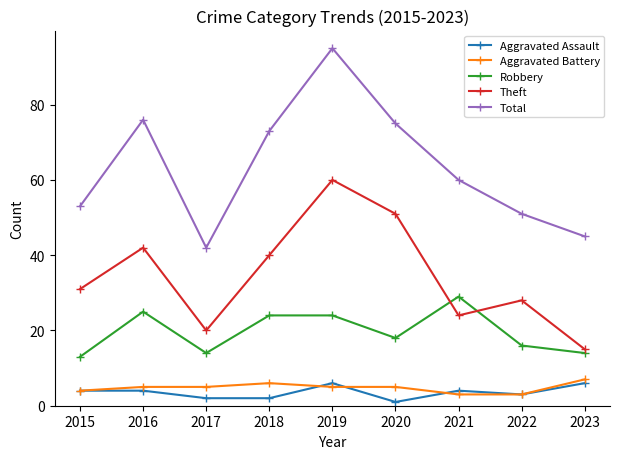

In Robbery, how many points are lower than both neighbors (excluding endpoints)?

2